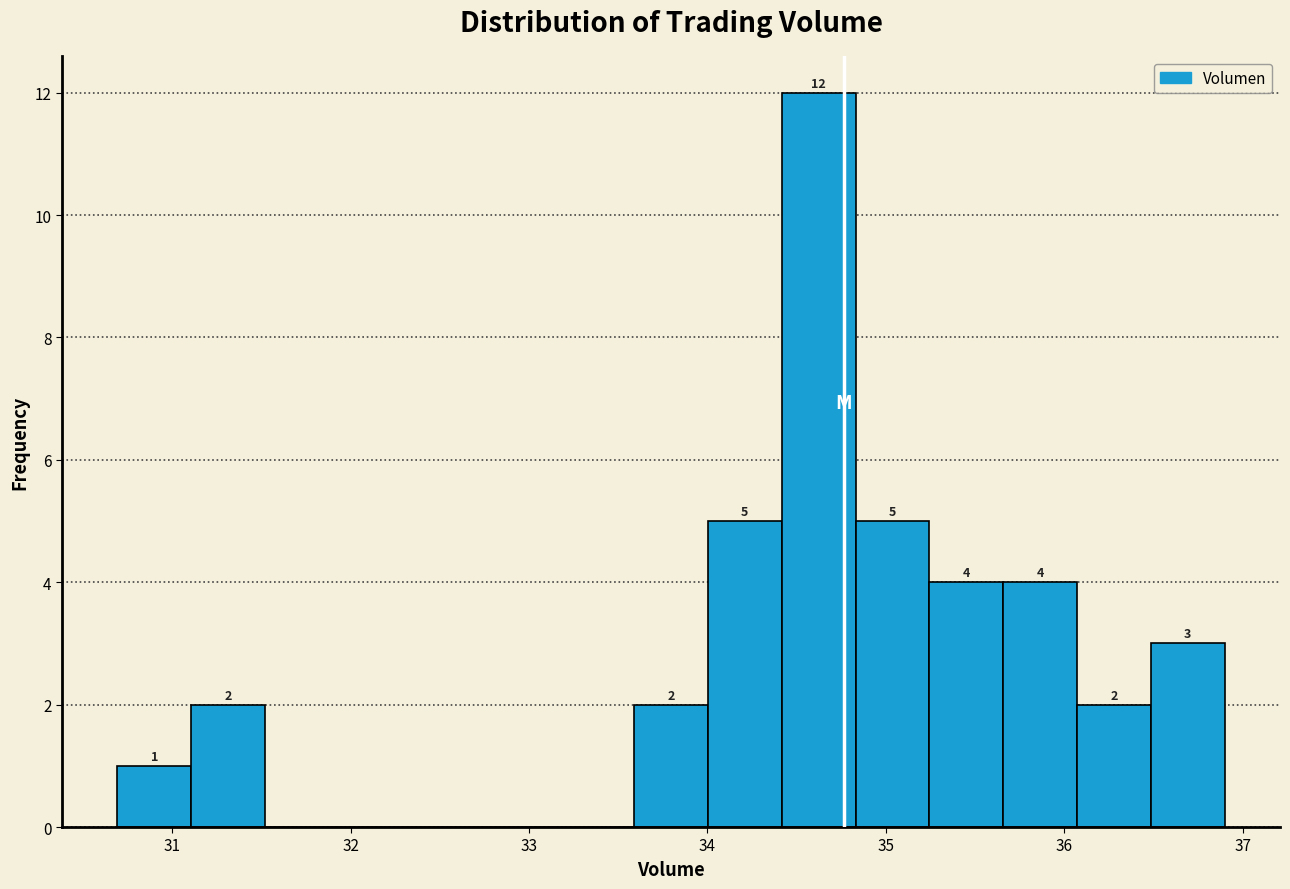

Which range on the x-axis has the tallest bar?

34.4 to 34.8